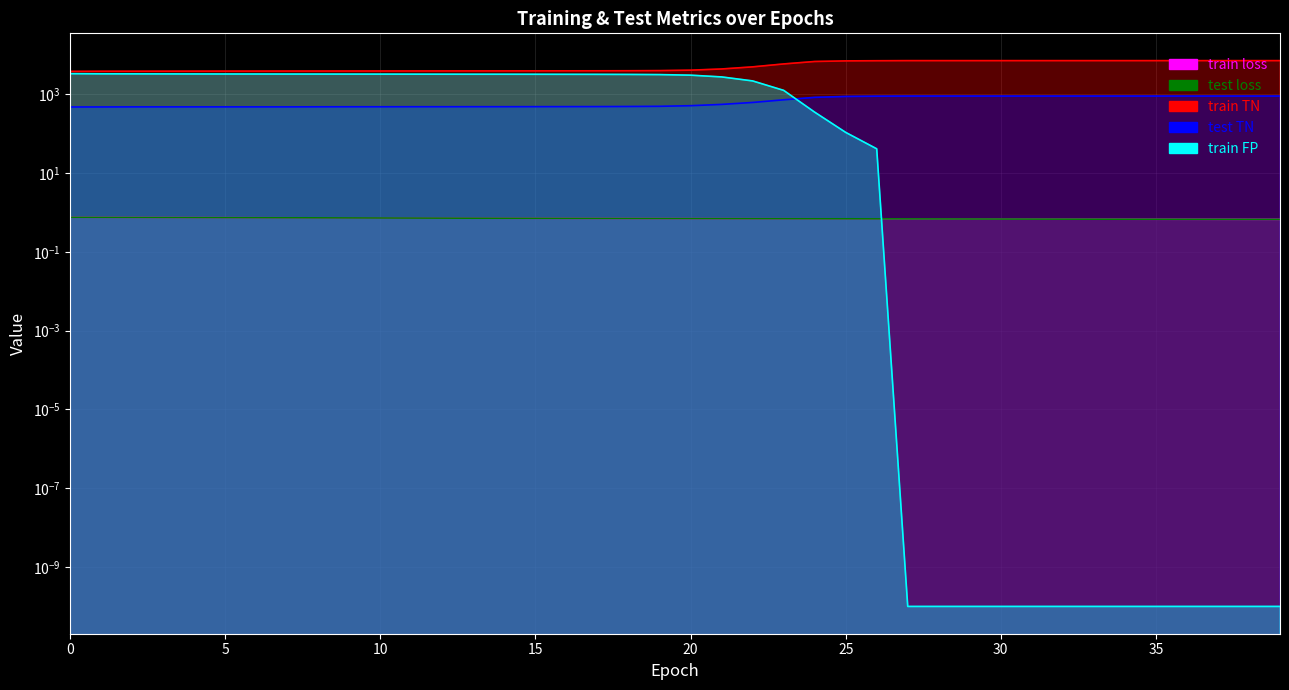

The train TN series shows 10756.3 at 30. True or false?

False